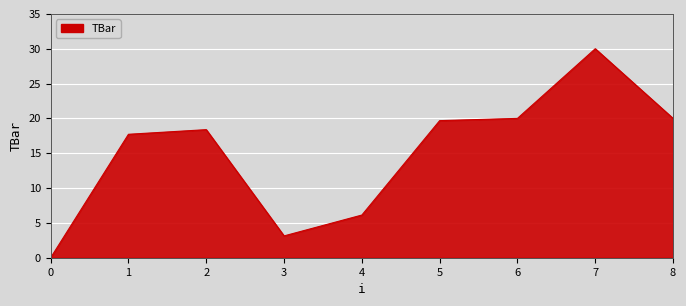

The value at 8 is 20.0. True or false?

True